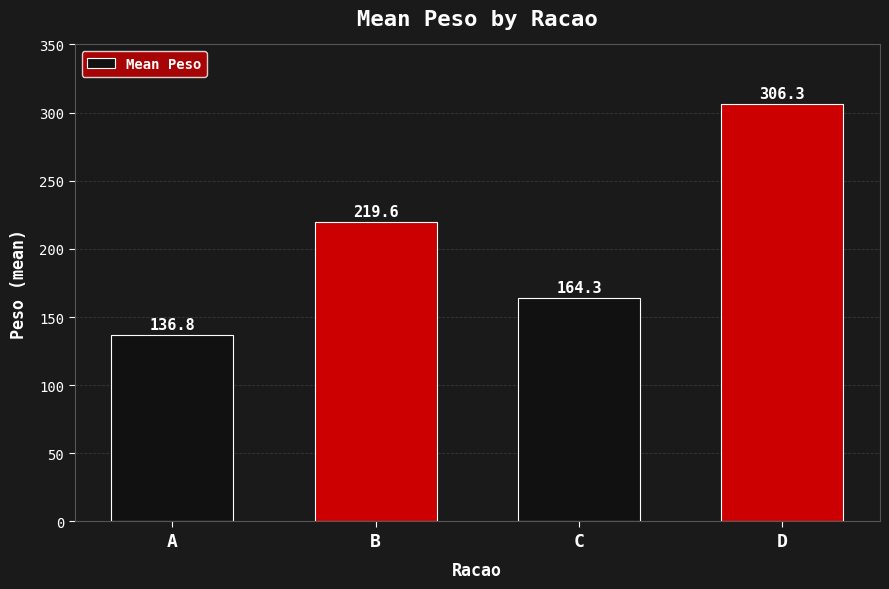

Read the value at B.

219.6